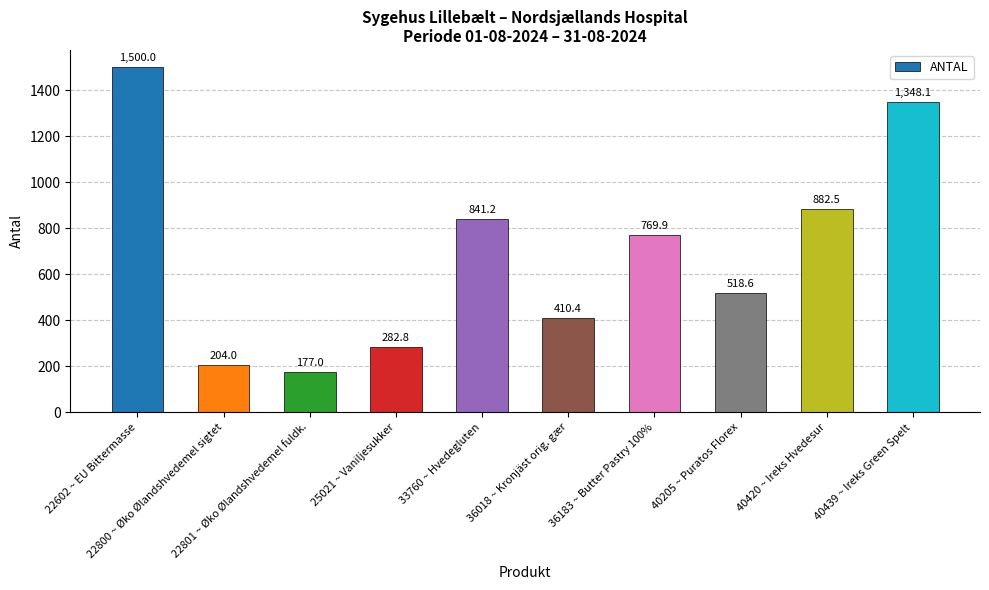

What is the smallest value displayed?

177.0